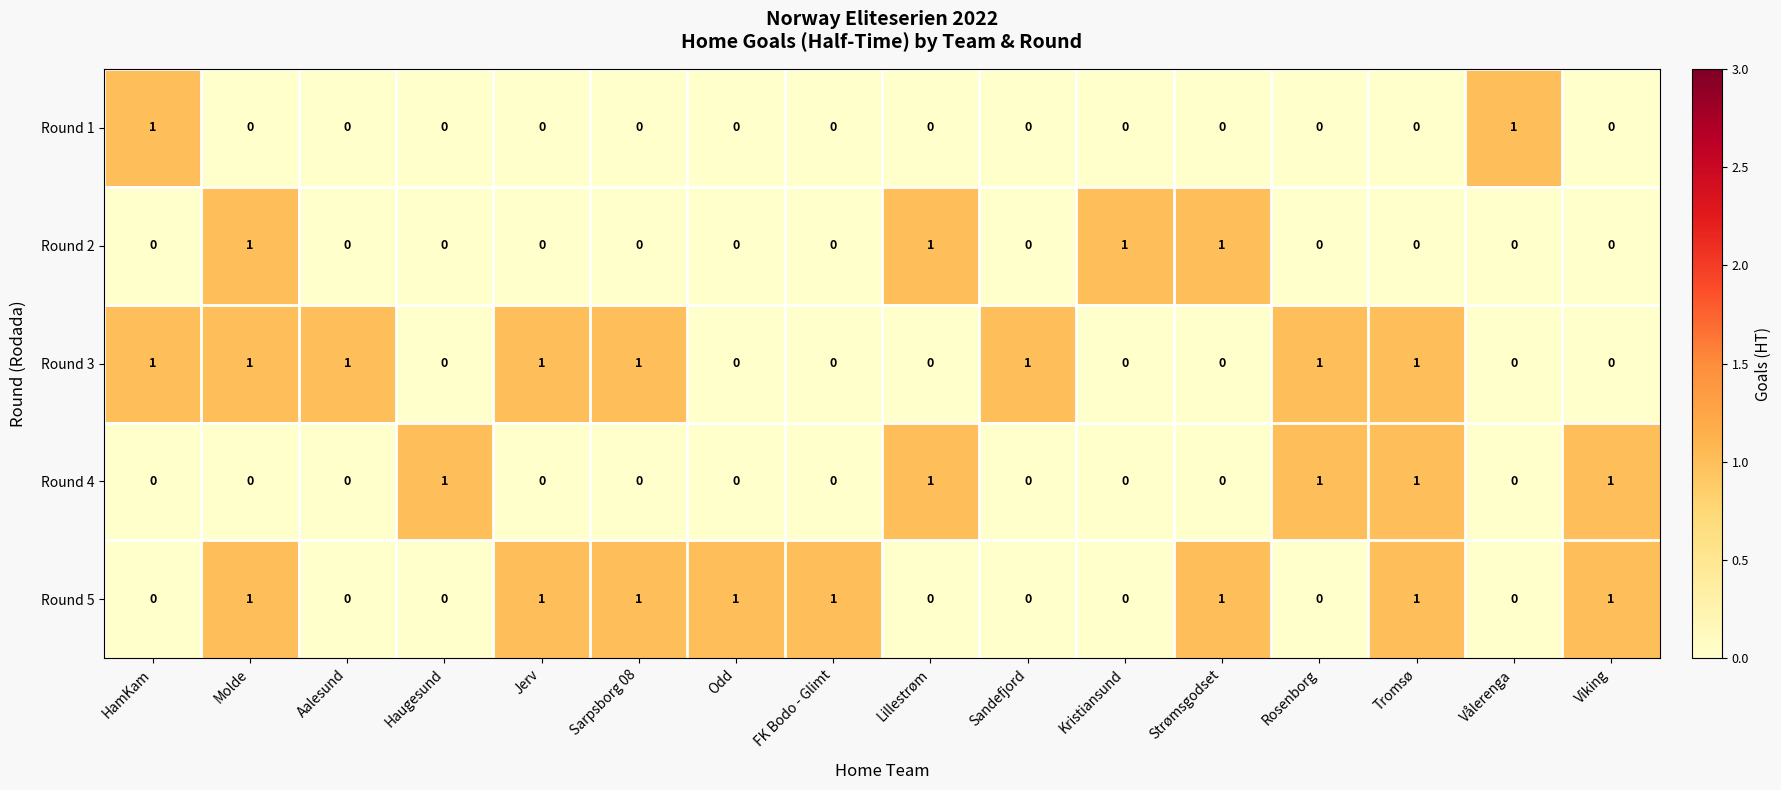

How many Round 3 values are between 0 and 1?

16